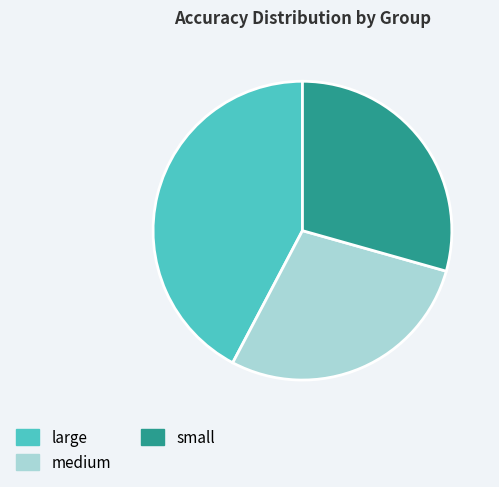

Which has a higher value, medium or small?

small